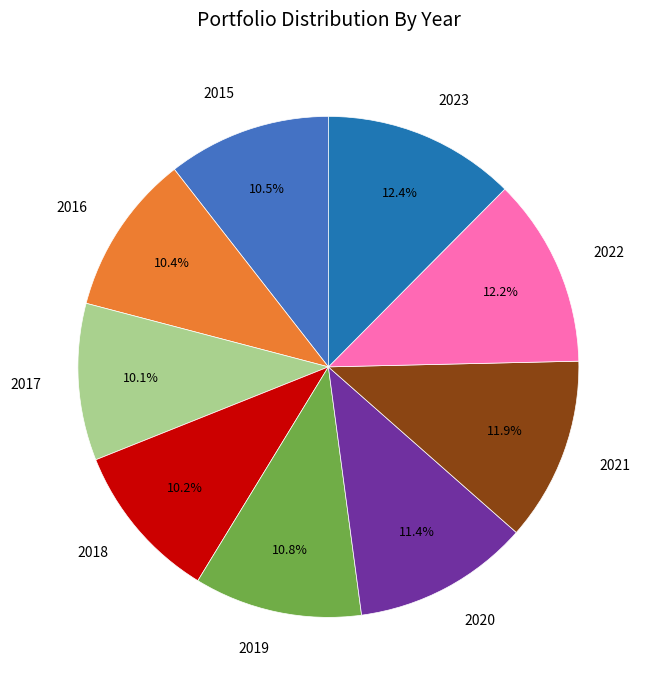

Is 2015 the majority of the pie?

No